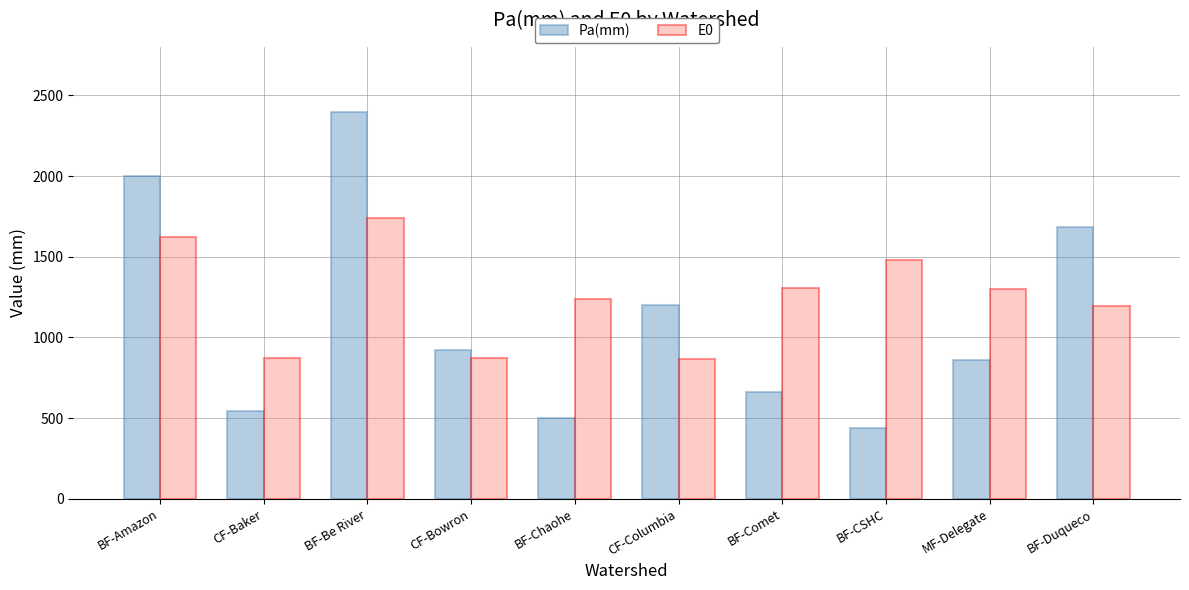

Which series has the widest spread of values?

Pa(mm)